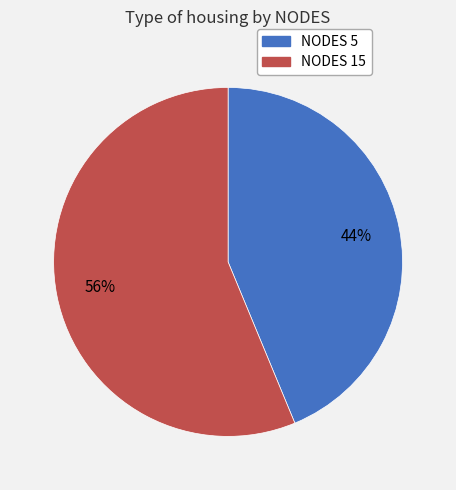

Is there any slice that represents more than half of the pie?

Yes